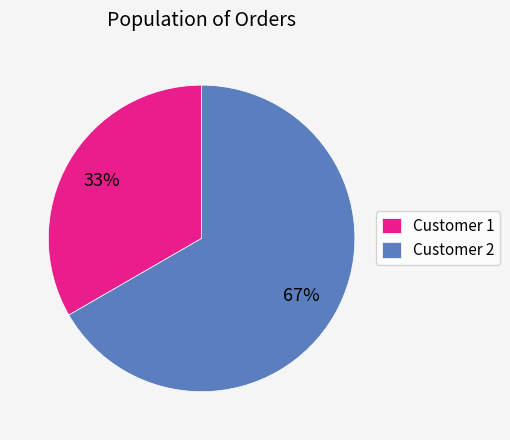

The Customer 1 slice represents 33% of the pie. True or false?

True